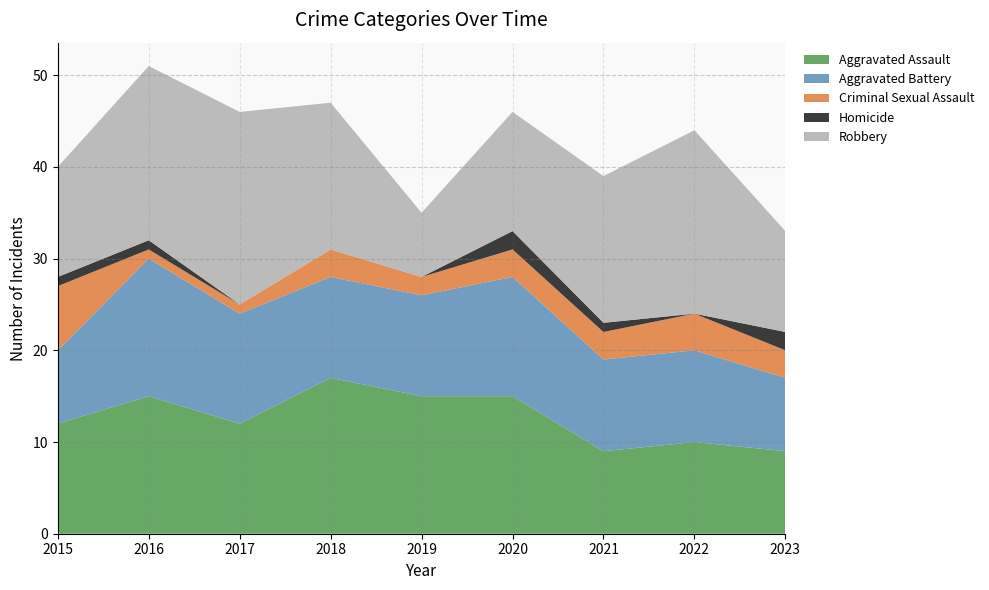

Reading right to left, extract all data points from this chart.

Aggravated Assault: 2023=9	2022=10	2021=9	2020=15	2019=15	2018=17	2017=12	2016=15	2015=12
Aggravated Battery: 2023=8	2022=10	2021=10	2020=13	2019=11	2018=11	2017=12	2016=15	2015=8
Criminal Sexual Assault: 2023=3	2022=4	2021=3	2020=3	2019=2	2018=3	2017=1	2016=1	2015=7
Homicide: 2023=2	2022=0	2021=1	2020=2	2019=0	2018=0	2017=0	2016=1	2015=1
Robbery: 2023=11	2022=20	2021=16	2020=13	2019=7	2018=16	2017=21	2016=19	2015=12